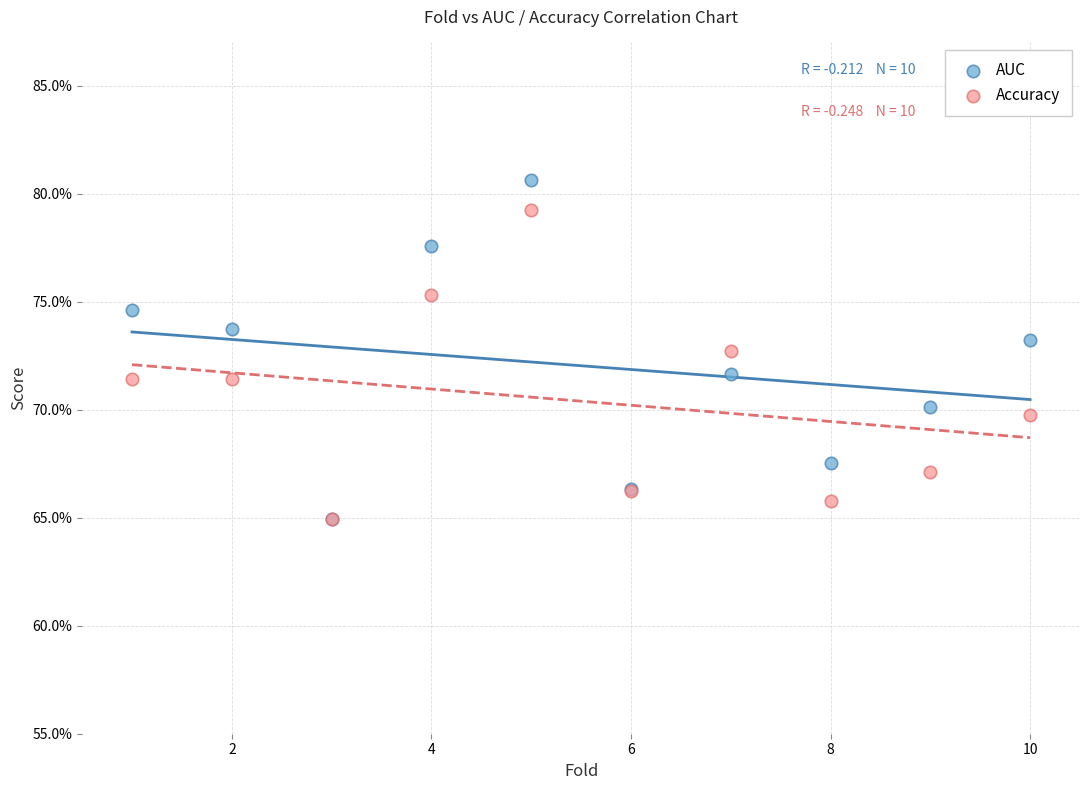

What are all the series names shown in the legend?

AUC, Accuracy